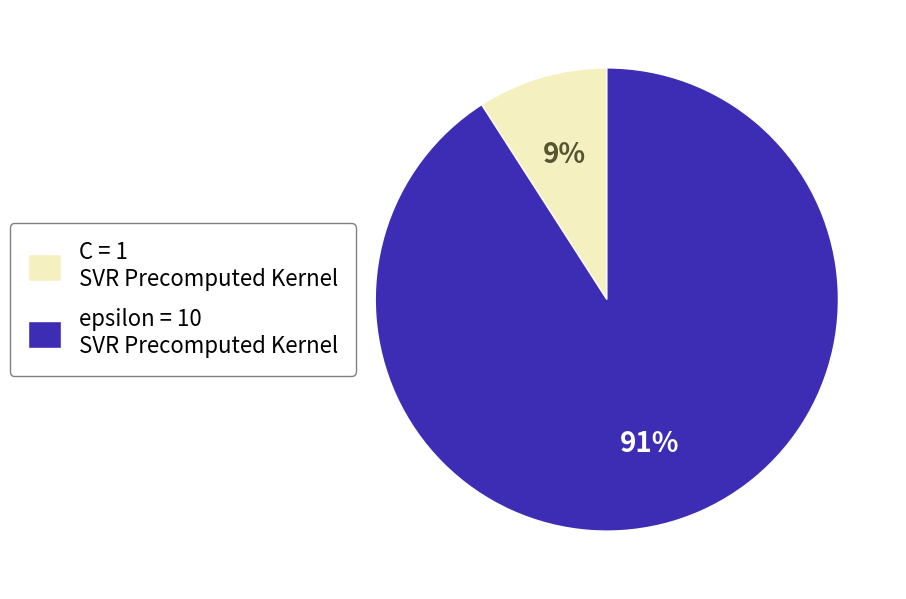

To the nearest percent, what is the difference between the largest and smallest slice percentages?

82%